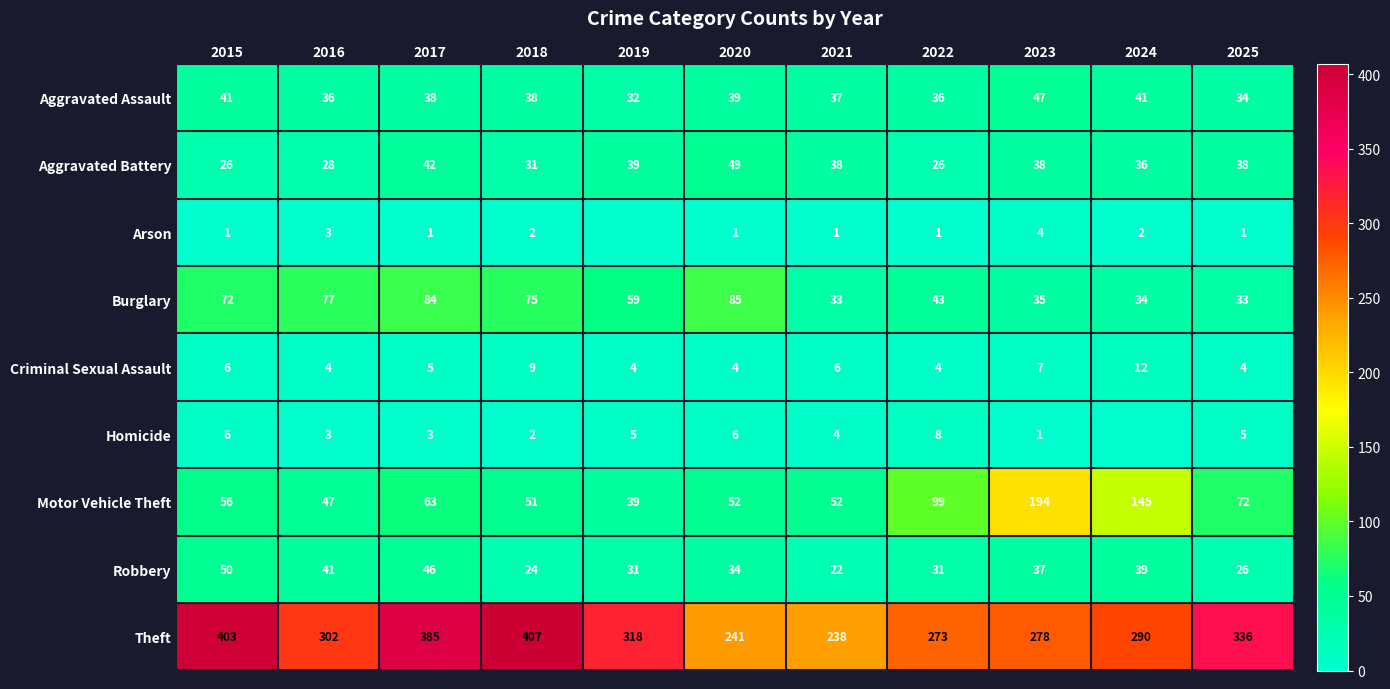

Which category has the highest value in the Criminal Sexual Assault series?

2024